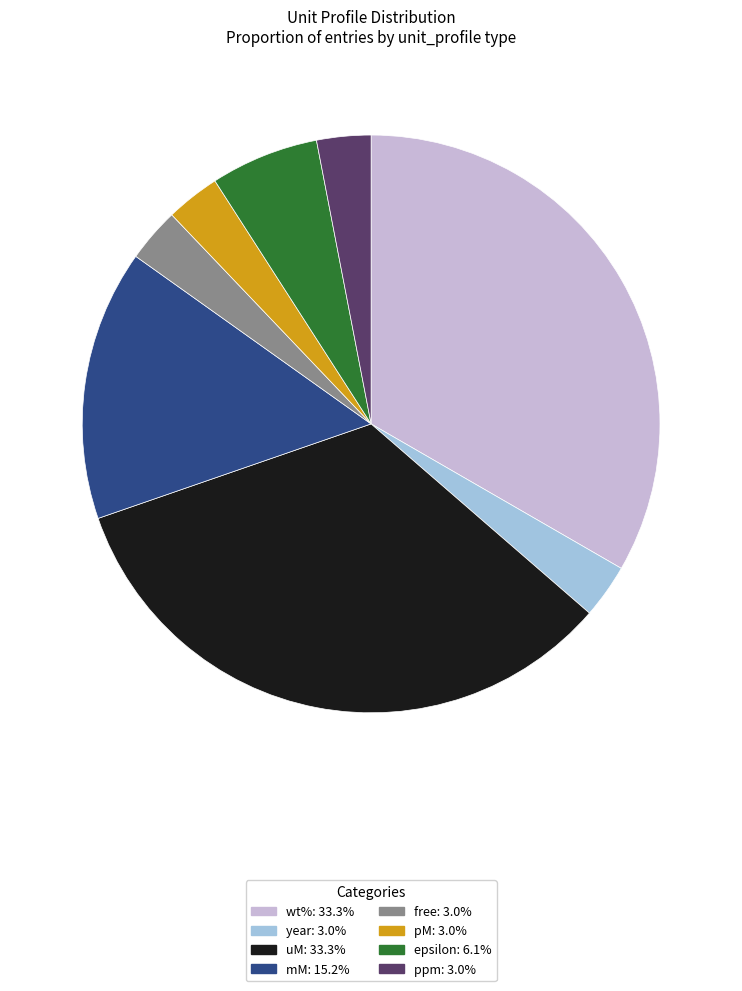

Does epsilon: 6.1% represent more than half of the total?

No